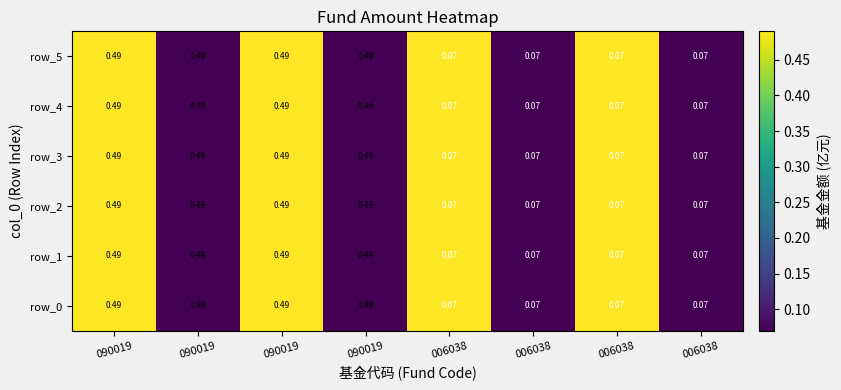

Count the number of data series in this chart.

6